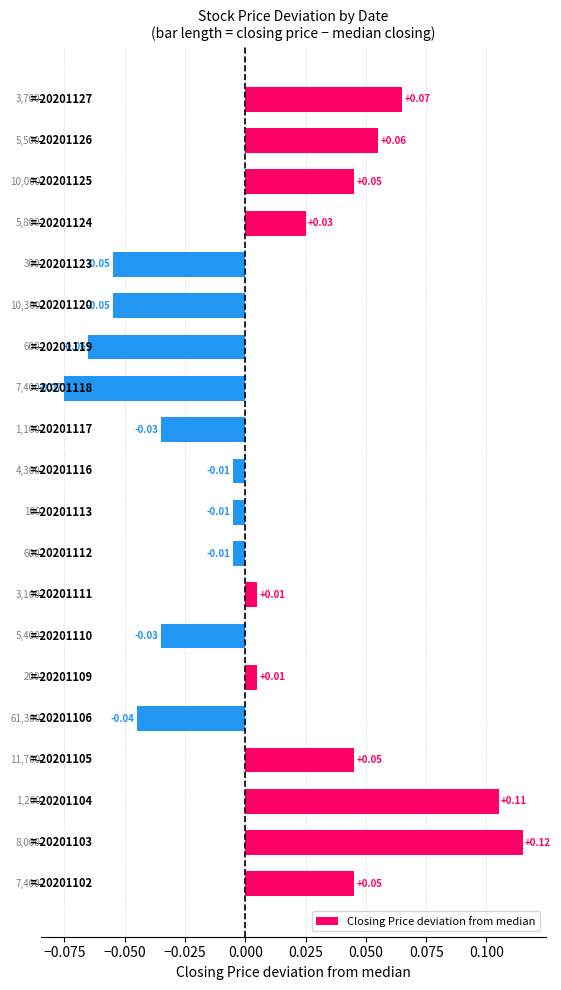

What is the maximum value shown in the chart?

0.1